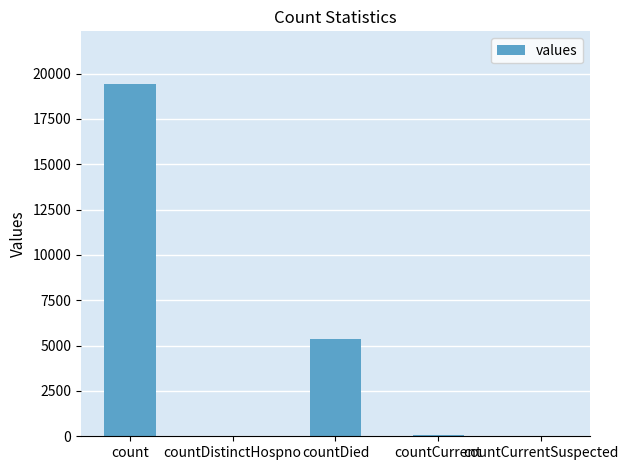

What is the difference between the values at countCurrent and countDistinctHospno?

22